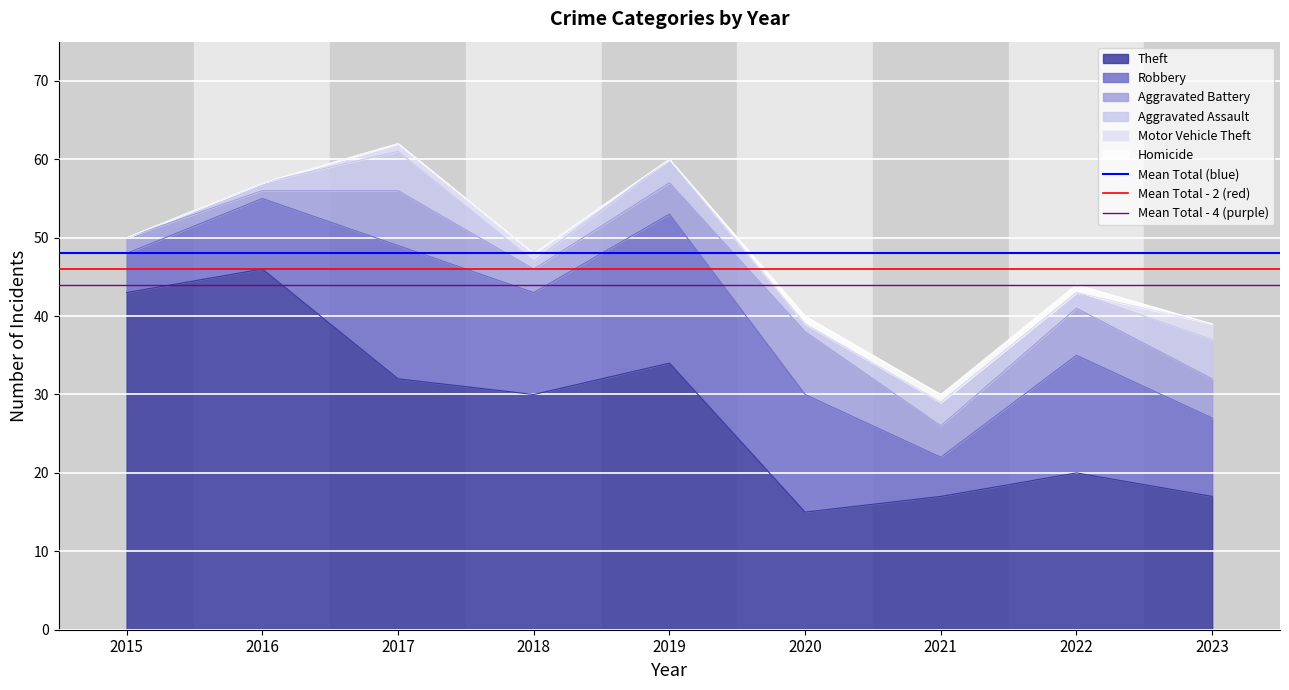

The Theft series shows 17 at 2015. True or false?

False